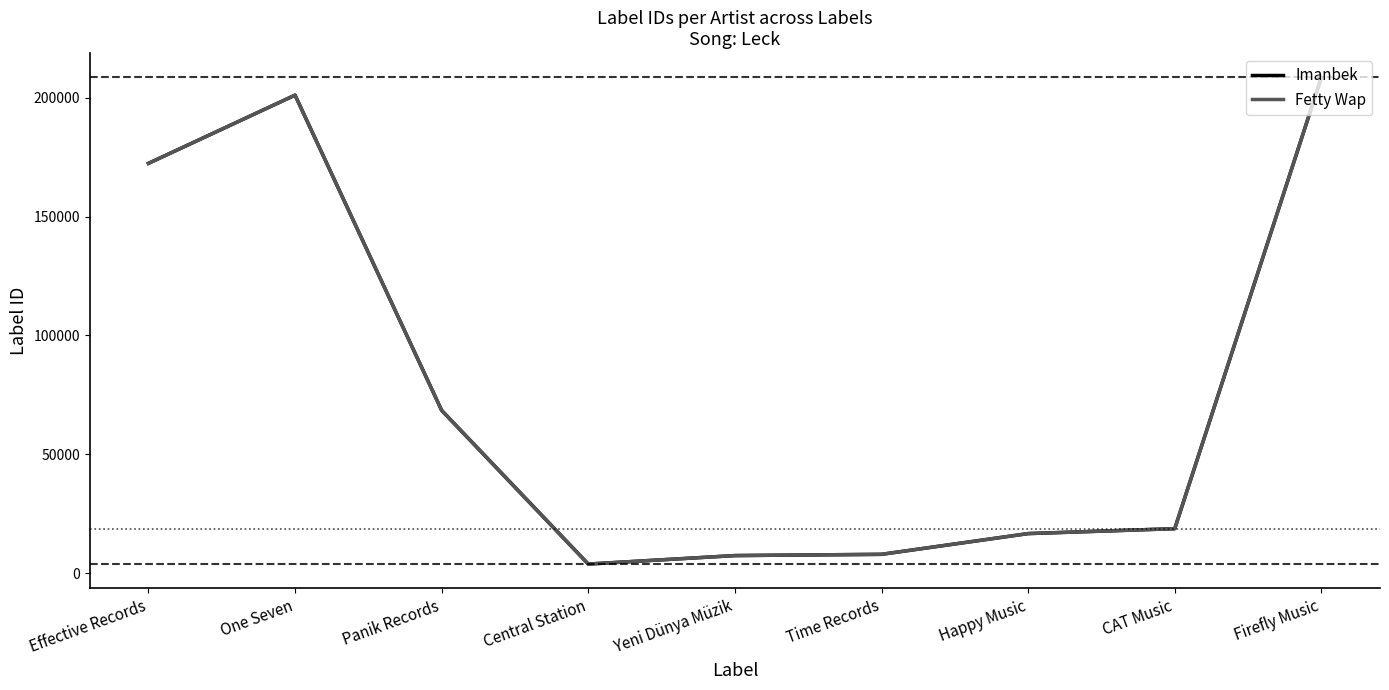

At which category is the sum across all series the highest?

Firefly Music